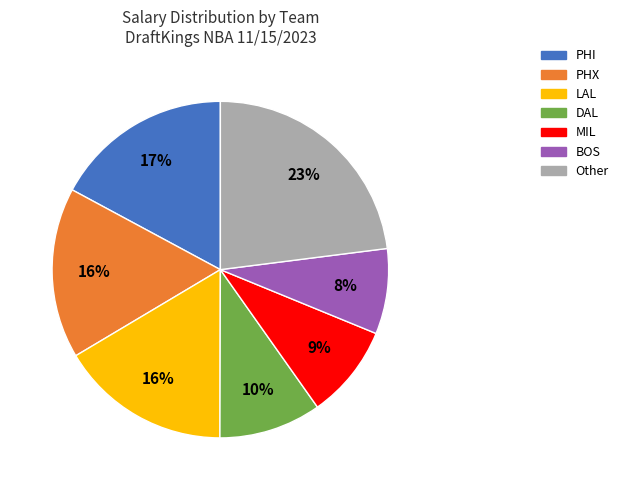

To the nearest percent, what is the average slice percentage?

14%